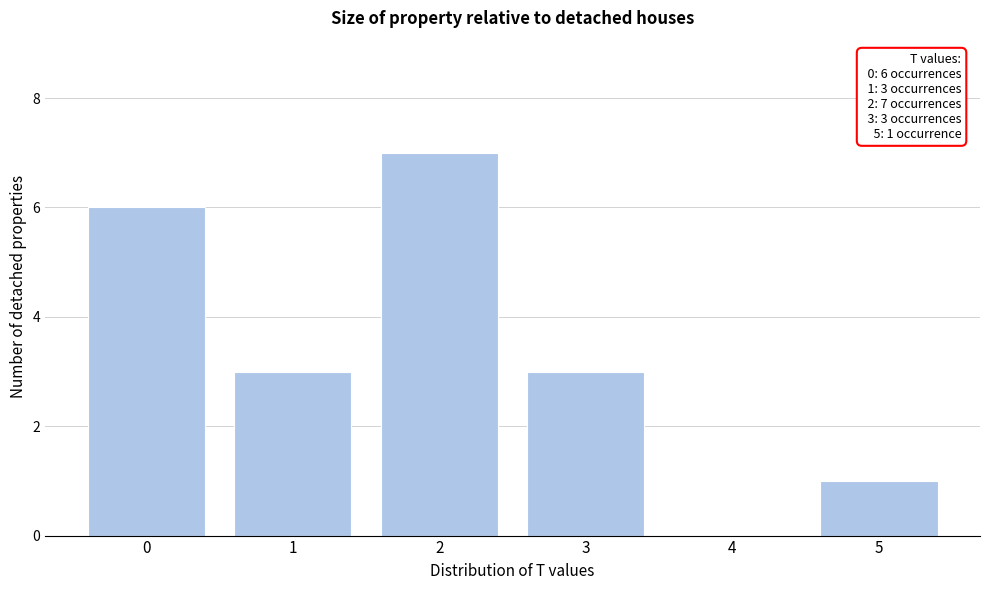

Reading left to right, transcribe all the data shown in this chart.

0=6	1=3	2=7	3=3	4=0	5=1